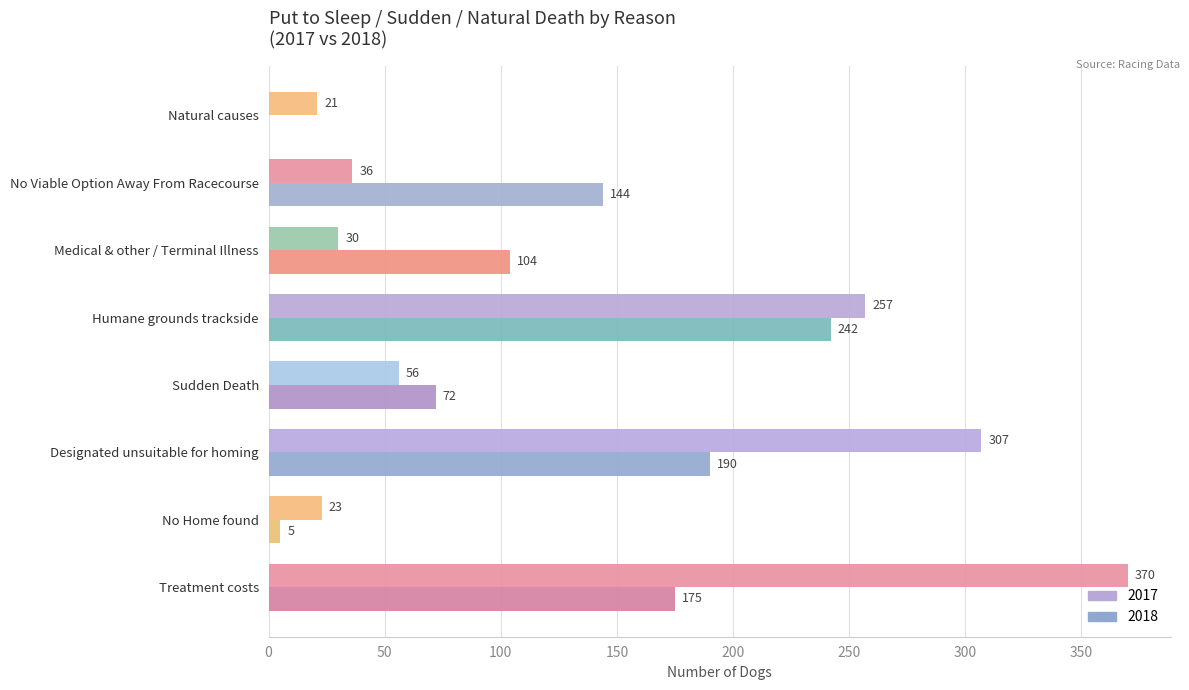

What is the label of the 8th bar from the right?

Treatment costs